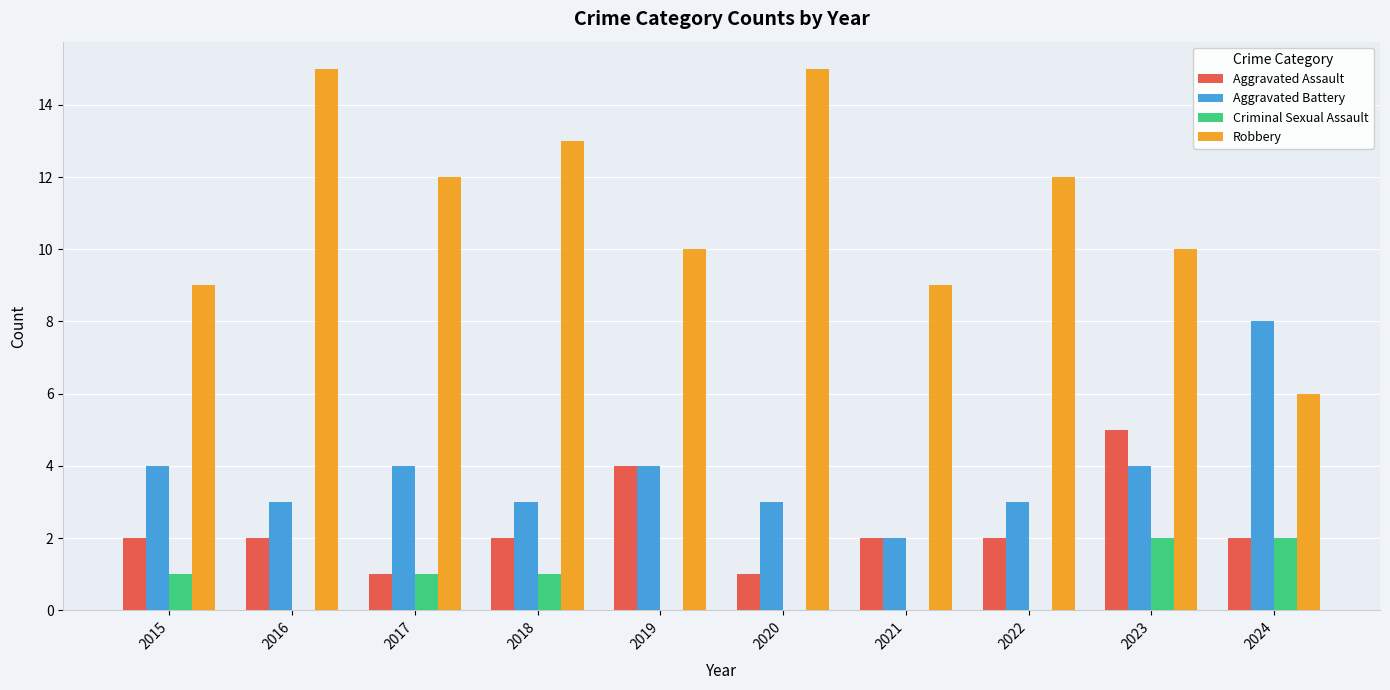

What is the total value across all series at 2020?

19